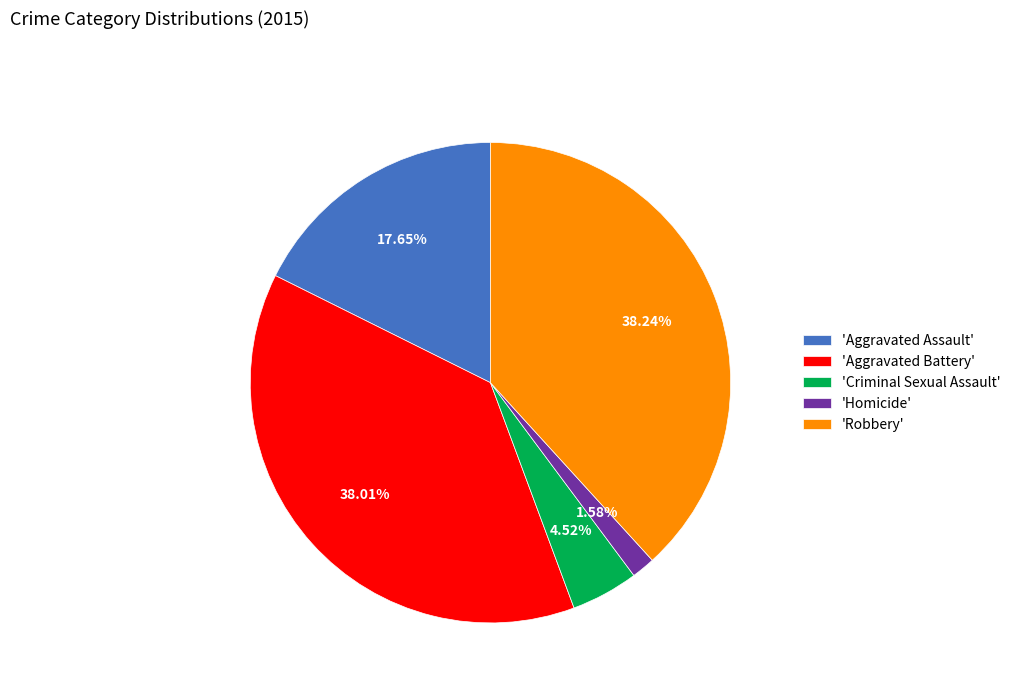

Combined, do 'Homicide' and 'Robbery' account for over 50%?

No